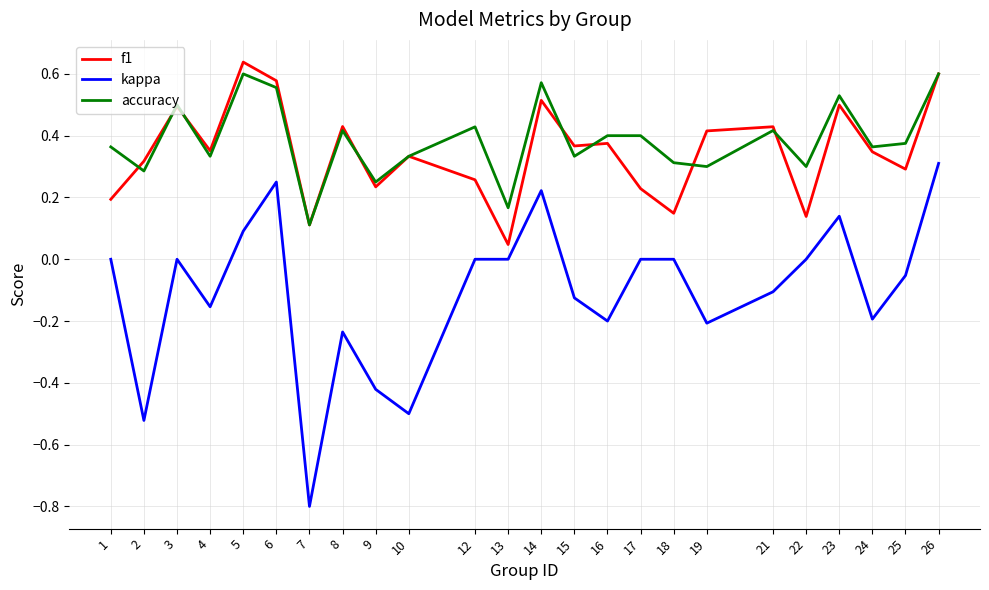

Is the value of kappa at 16 greater than the value of f1 at 2?

No